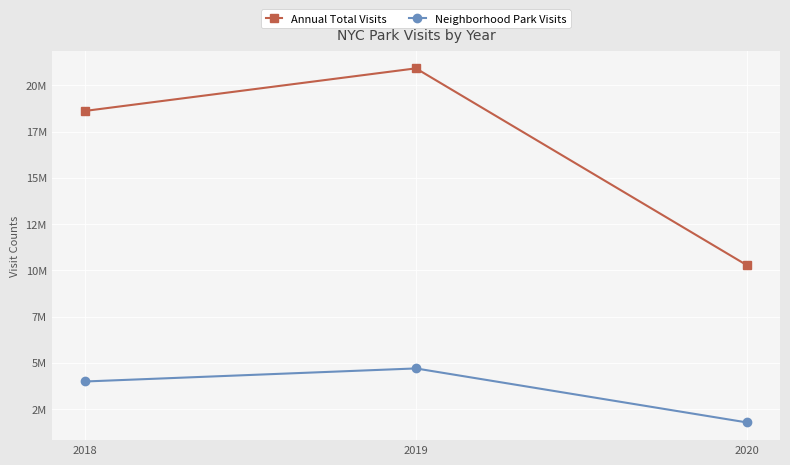

What are all the series names shown in the legend?

Annual Total Visits, Neighborhood Park Visits